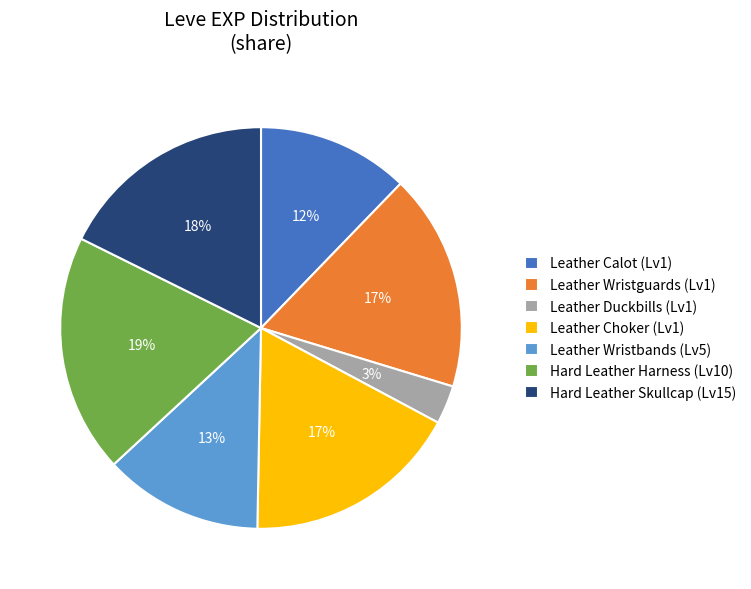

Which category has the smallest portion of the pie?

Leather Duckbills (Lv1)